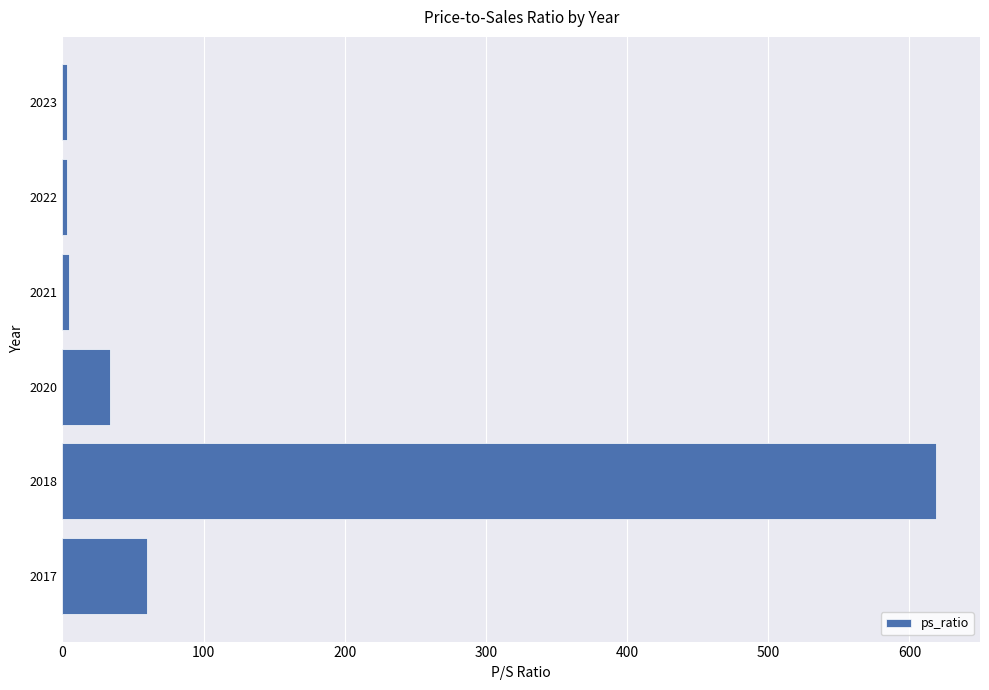

The chart shows a value of 3.4 at 2023. True or false?

True